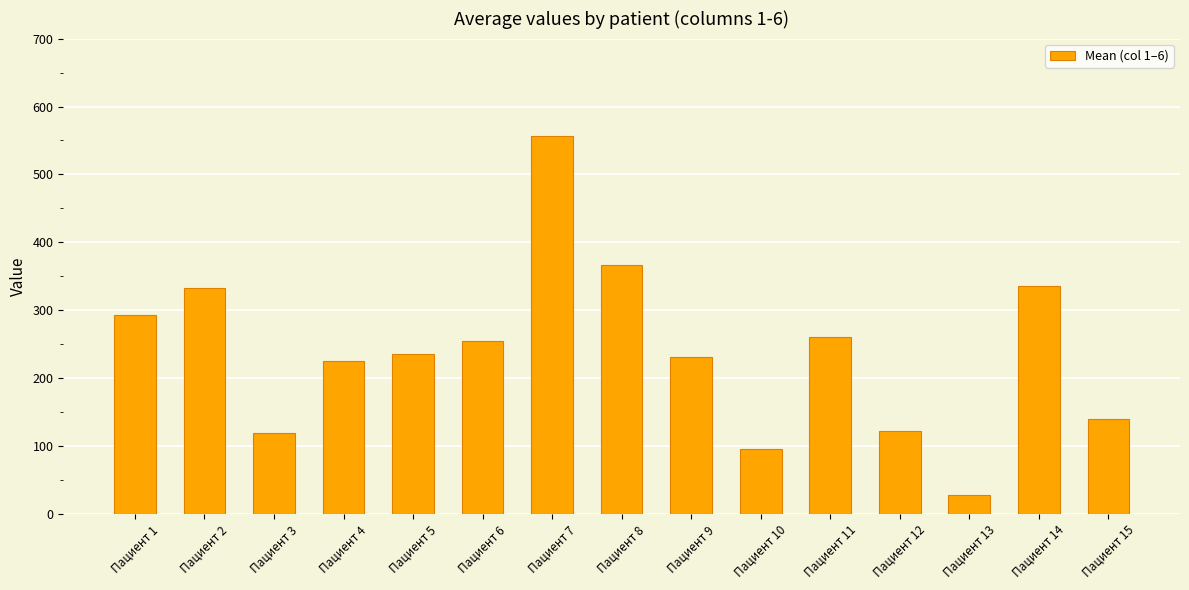

Where is the data nearest to the value 292?

Пациент 1